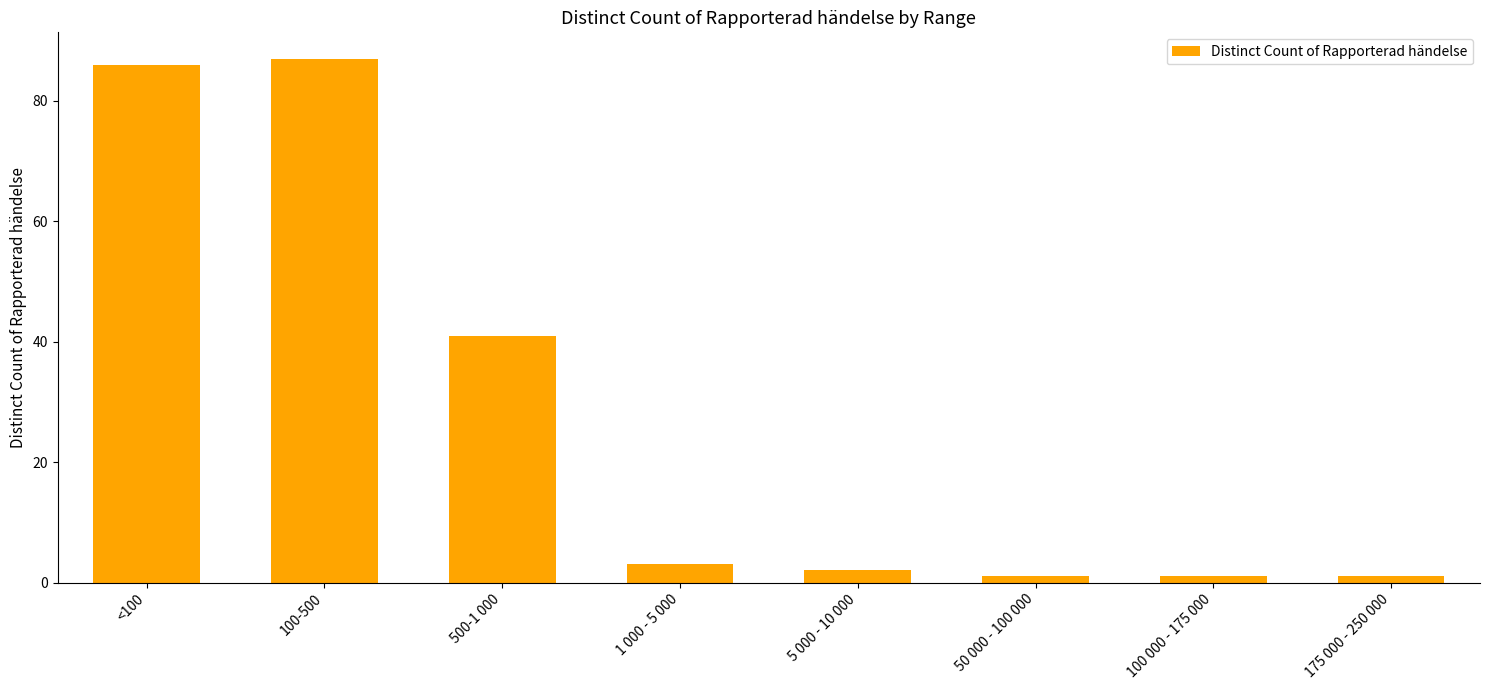

Read the value at <100.

86